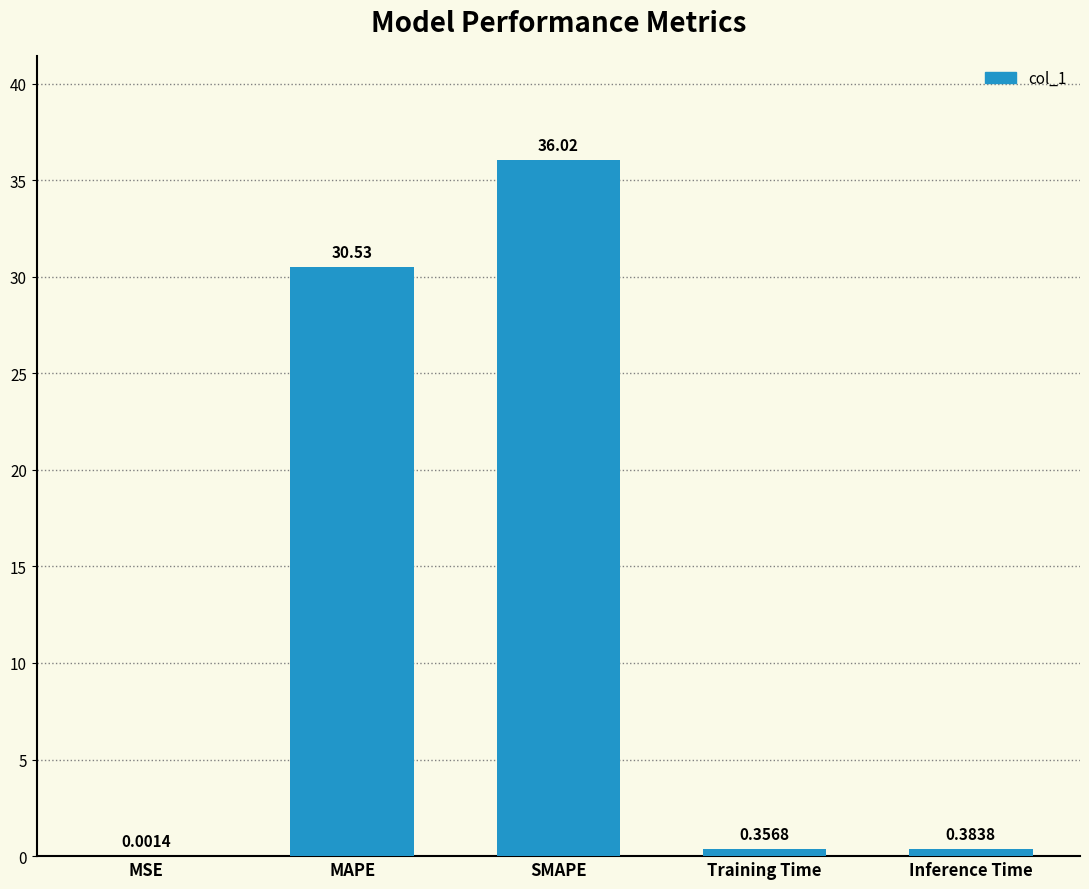

Which has a higher value, SMAPE or Training Time?

SMAPE